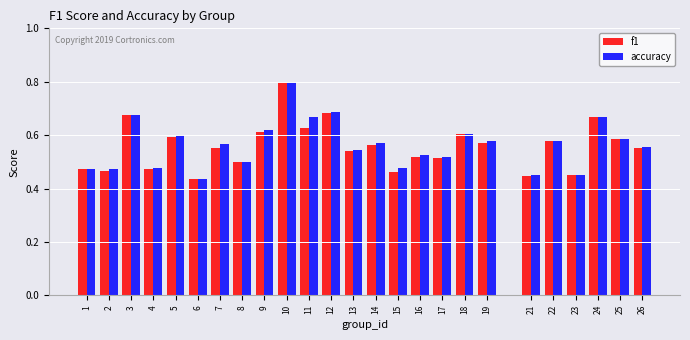

How many accuracy values are between 0 and 1?

25